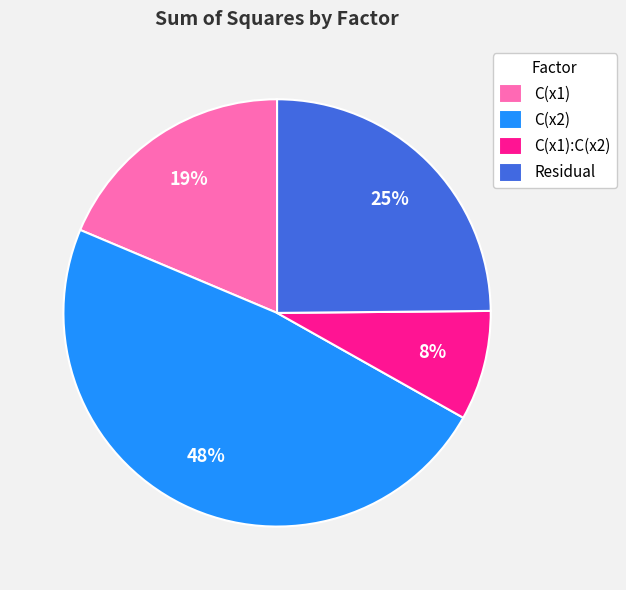

To the nearest percent, what percentage of the pie is C(x1):C(x2)?

8%